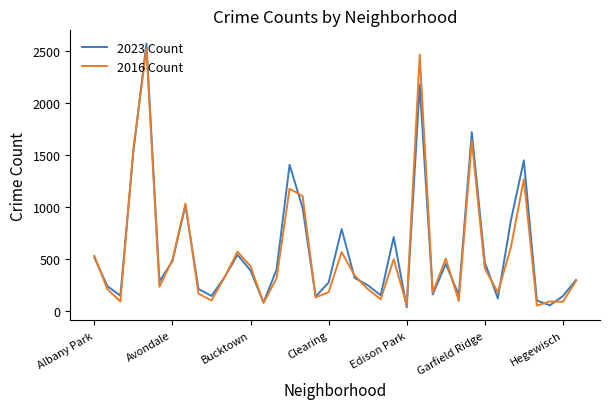

What is the maximum value shown in the chart?

2570